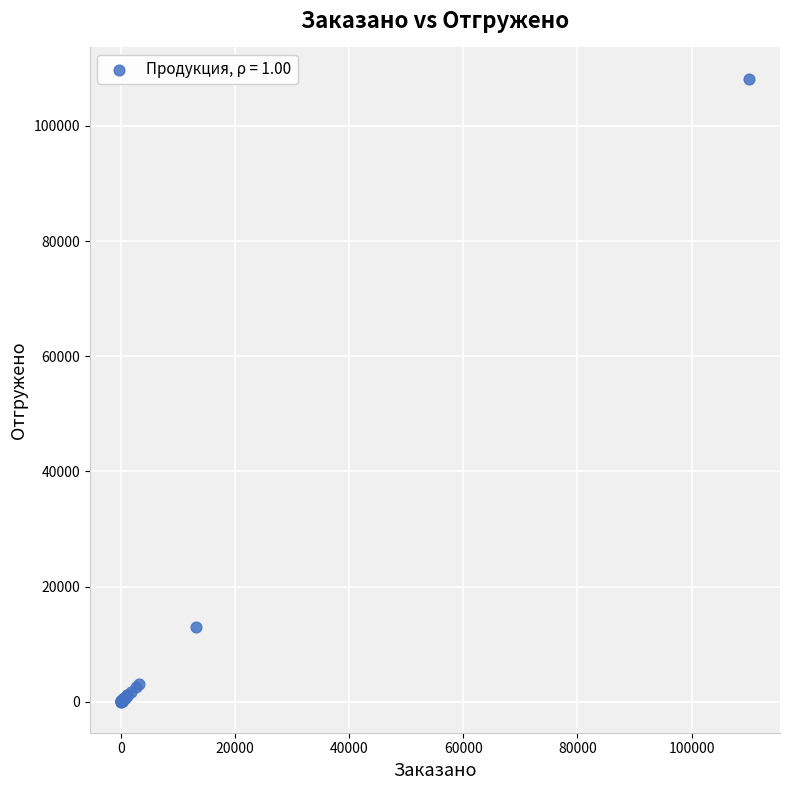

What Y value in the scatter plot is closest to 54120?

12908.0